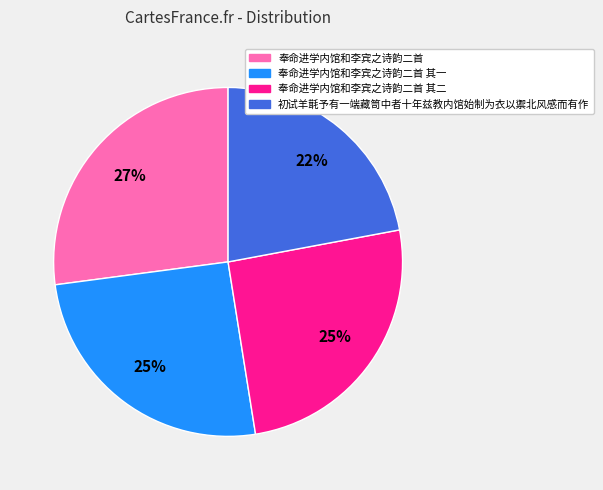

To the nearest percent, what is the average slice percentage?

25%